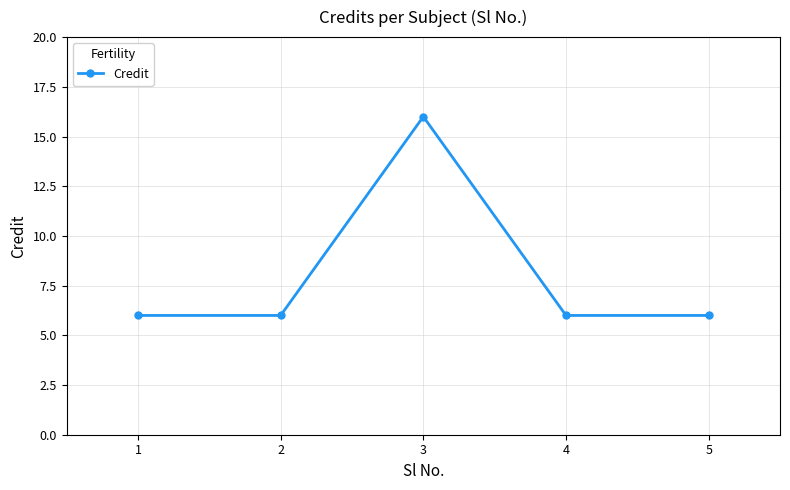

What is the change in value from 1 to 3?

+10